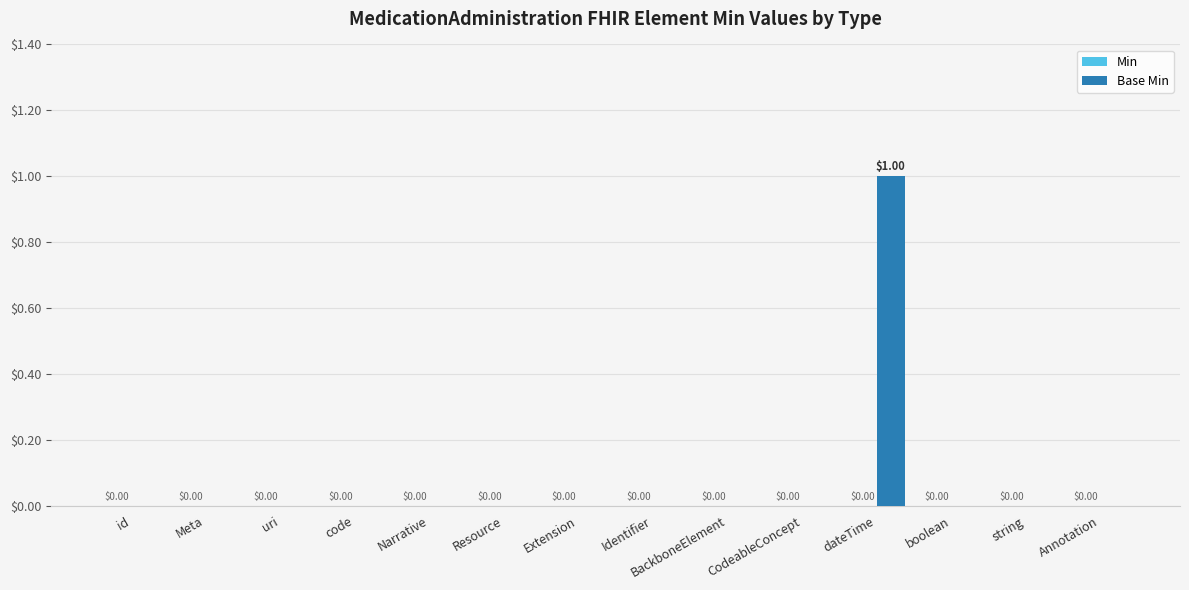

At which category does the chart reach its peak across all series?

dateTime